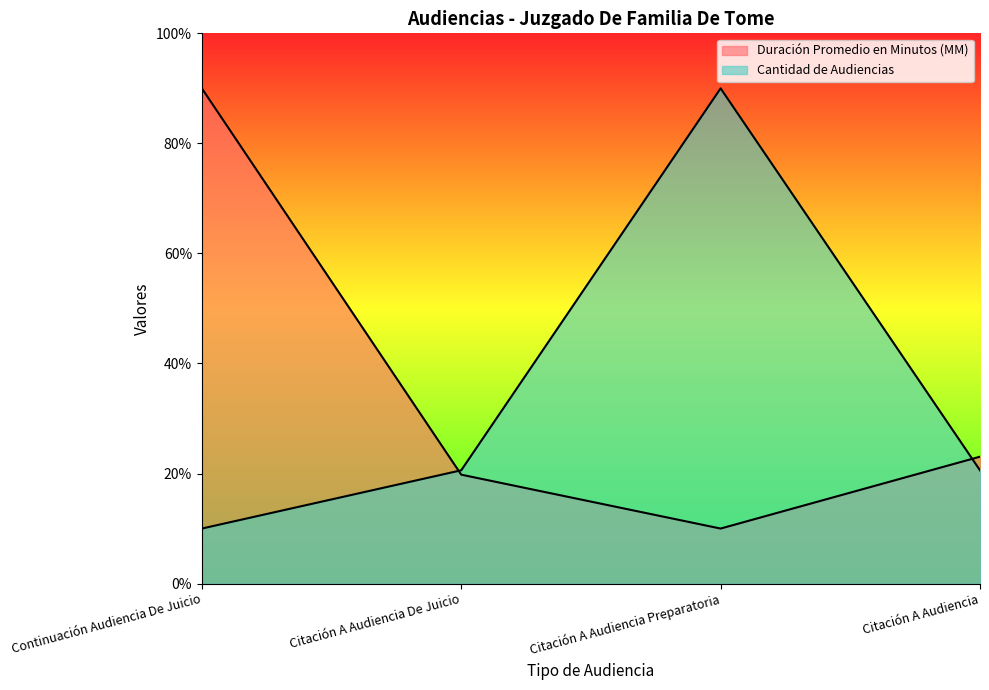

How many interior local peaks does the Cantidad de Audiencias series have?

1